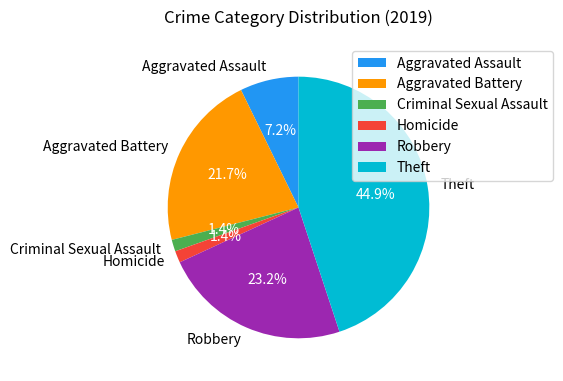

How many segments does this pie chart have?

6